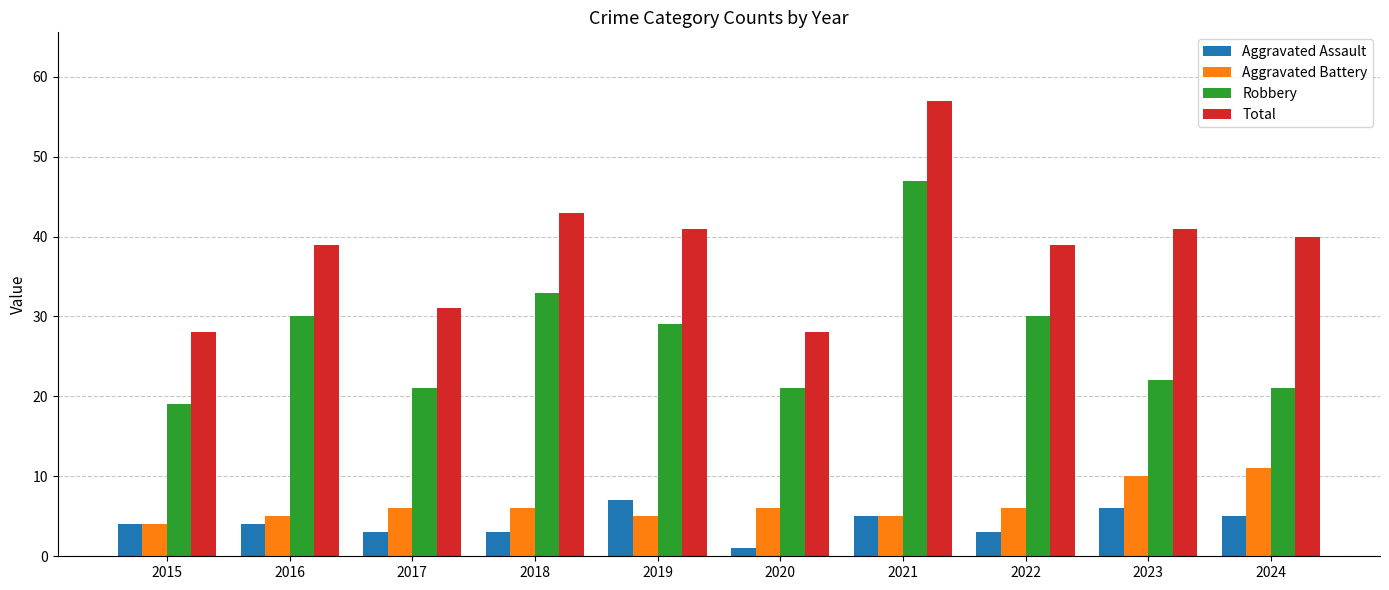

Reading left to right, extract all data points from this chart.

Aggravated Assault: 2015=4	2016=4	2017=3	2018=3	2019=7	2020=1	2021=5	2022=3	2023=6	2024=5
Aggravated Battery: 2015=4	2016=5	2017=6	2018=6	2019=5	2020=6	2021=5	2022=6	2023=10	2024=11
Robbery: 2015=19	2016=30	2017=21	2018=33	2019=29	2020=21	2021=47	2022=30	2023=22	2024=21
Total: 2015=28	2016=39	2017=31	2018=43	2019=41	2020=28	2021=57	2022=39	2023=41	2024=40